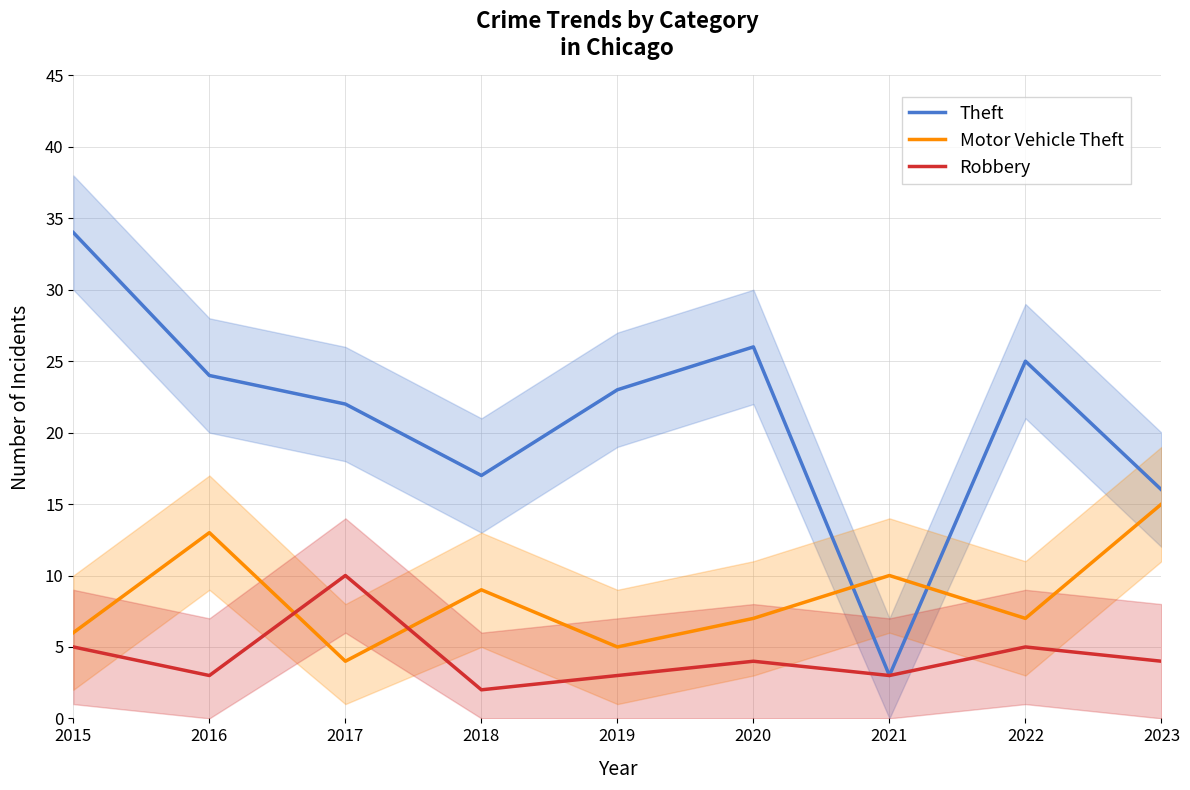

At which label does Motor Vehicle Theft first exceed 7?

2016